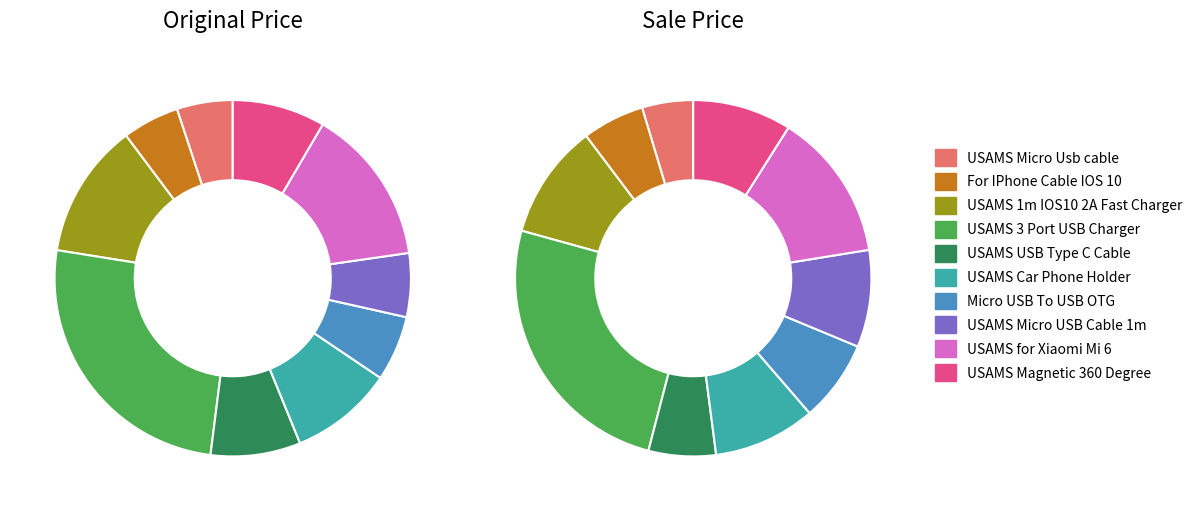

The USAMS Magnetic 360 Degree slice represents 2% of the pie. True or false?

False